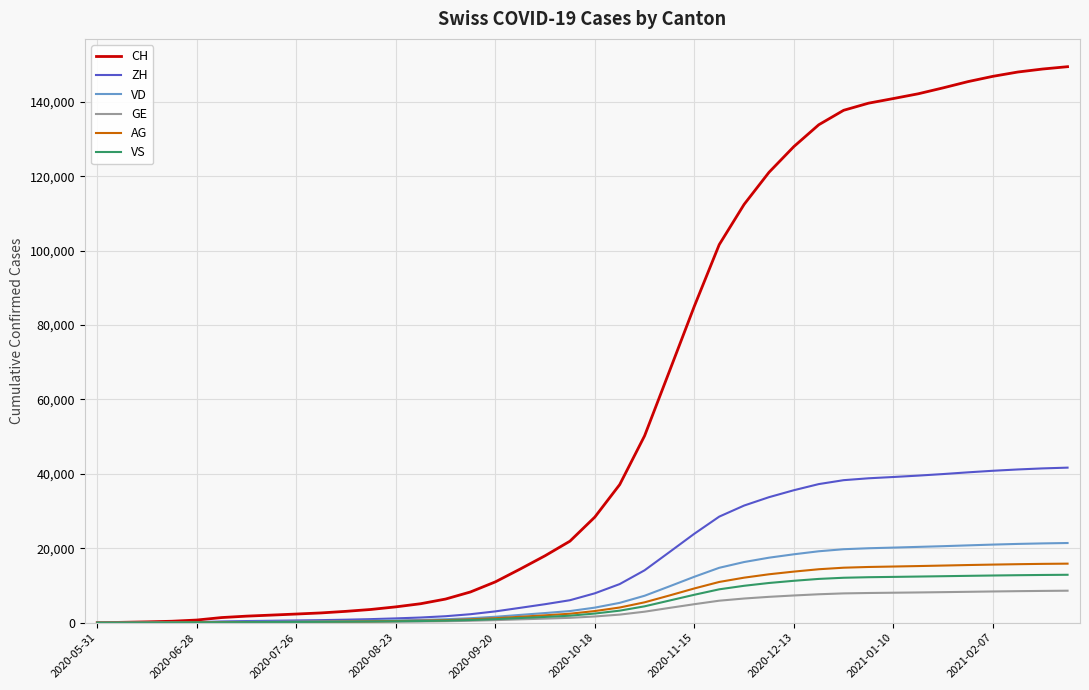

Count the number of categories in the chart.

40